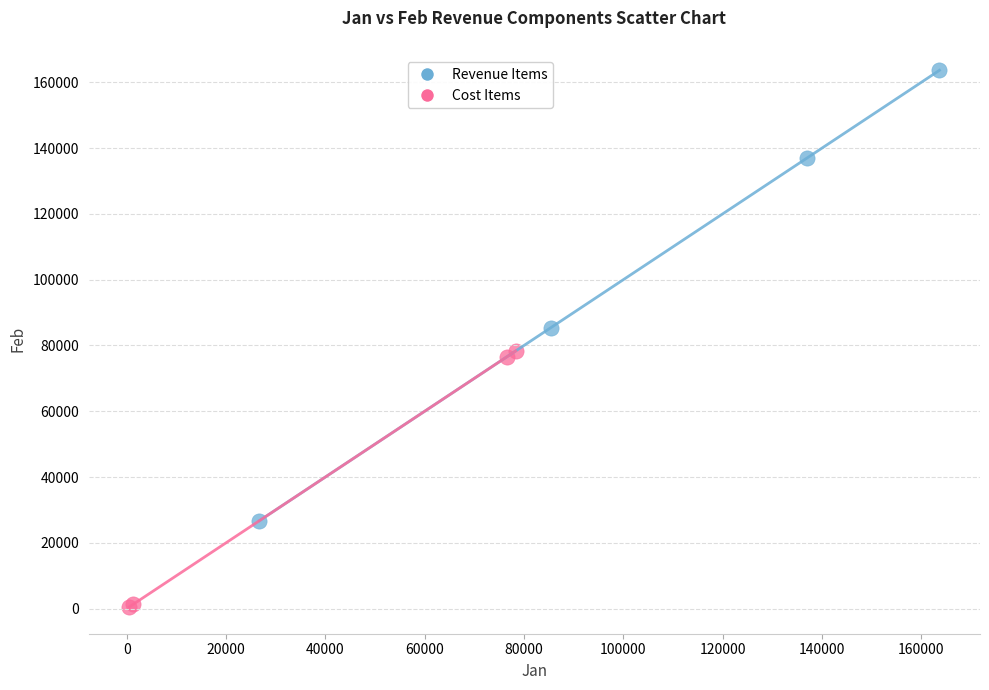

What are all the series names shown in the legend?

Revenue Items, Cost Items